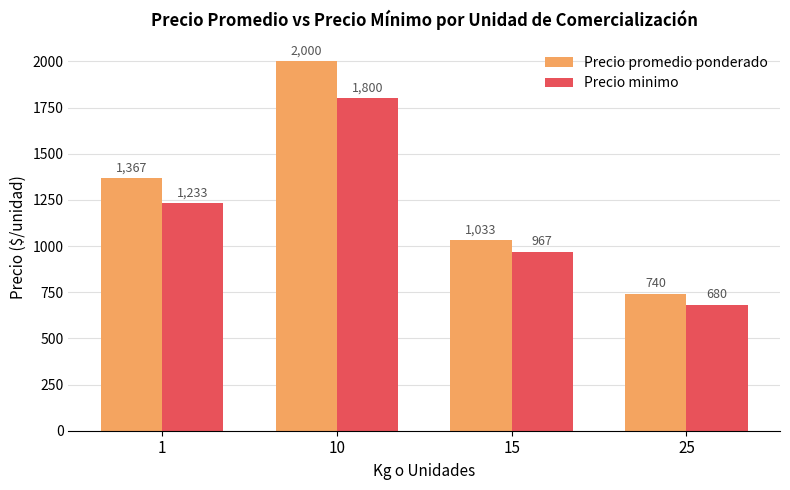

Is the value of Precio minimo at 25 greater than the value of Precio promedio ponderado at 15?

No